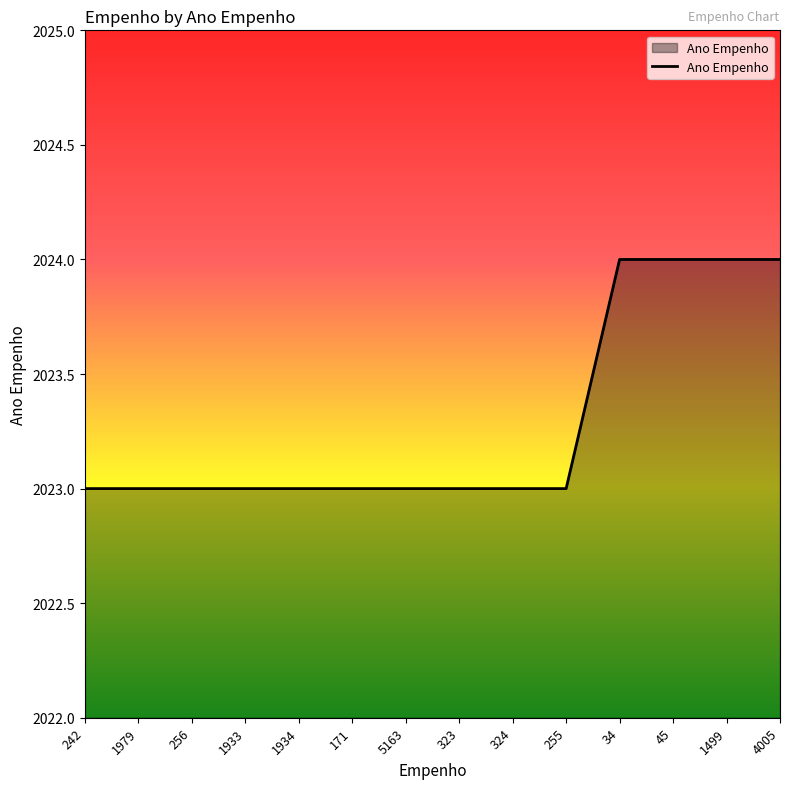

Between 1933 and 45, which is larger?

45